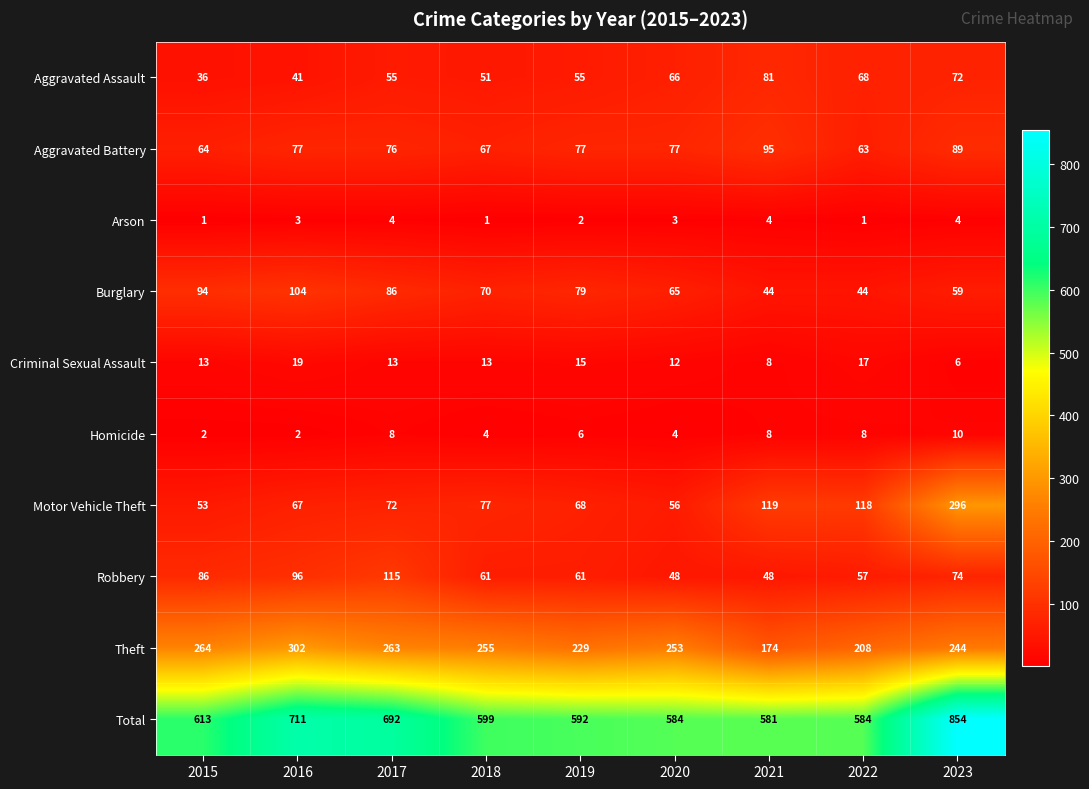

Which series has the widest spread of values?

Total